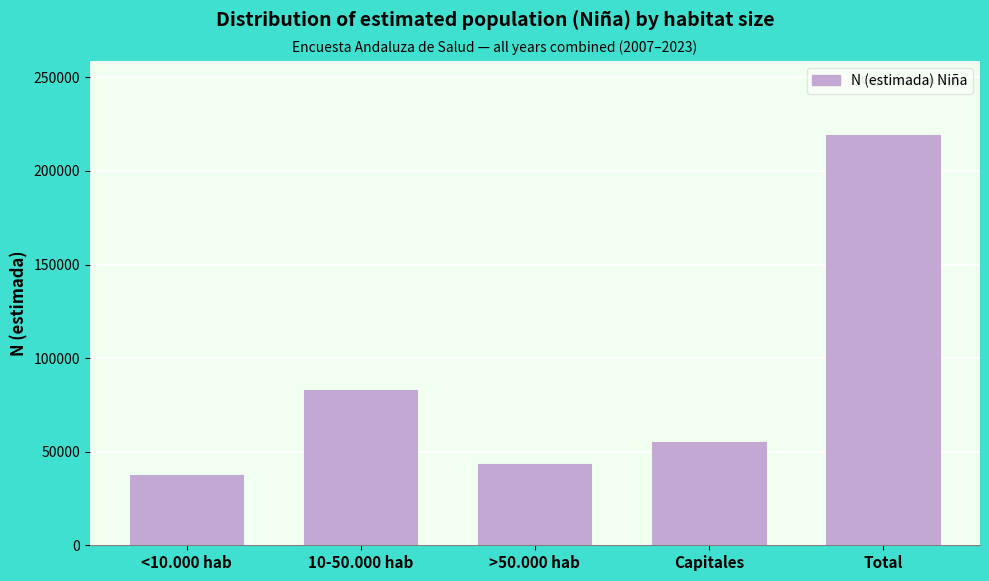

Reading left to right, what are all the values shown in this chart?

37405	82795	43642	55422	219264